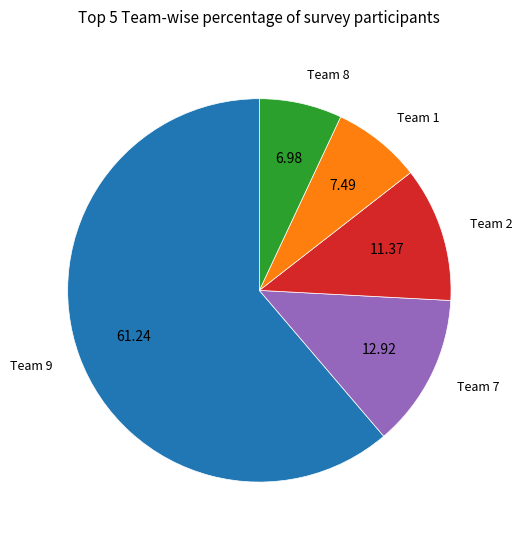

Combined, do Team 9 and Team 8 account for over 50%?

Yes